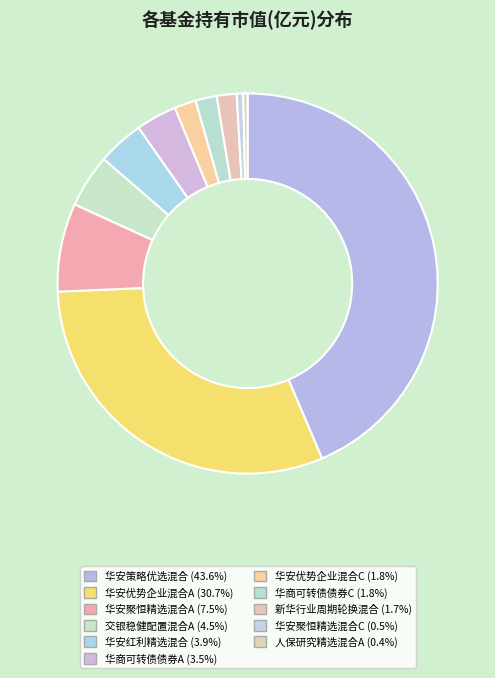

Count the number of slices in the pie.

11